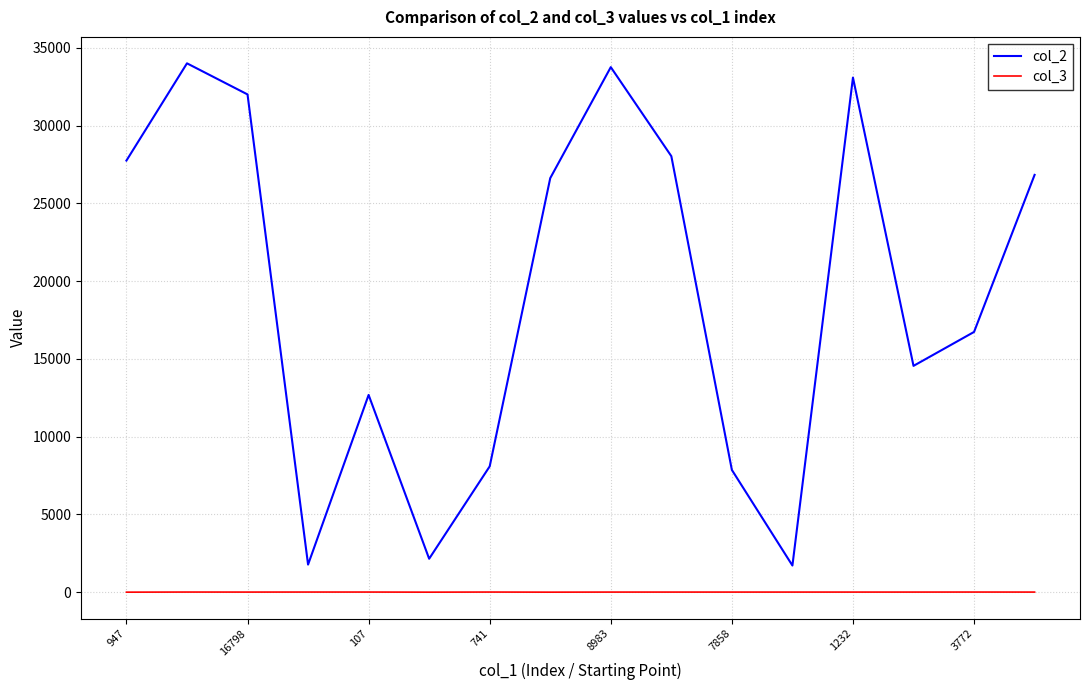

Which series has the largest total across all categories?

col_2